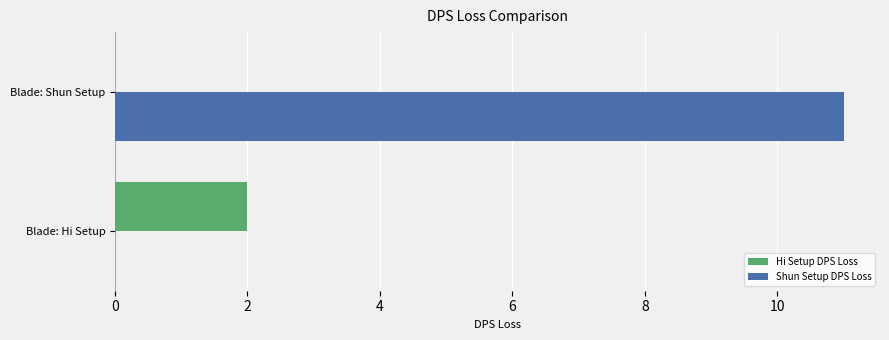

Which series has the widest spread of values?

Shun Setup DPS Loss